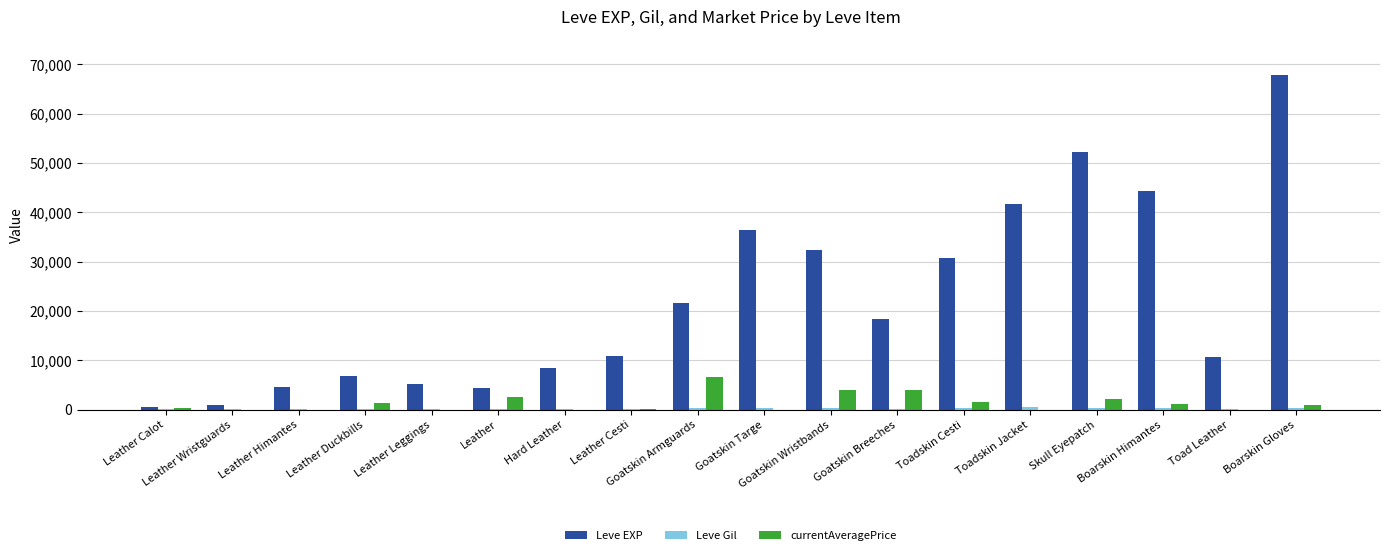

At which category is the sum across all series the highest?

Boarskin Gloves